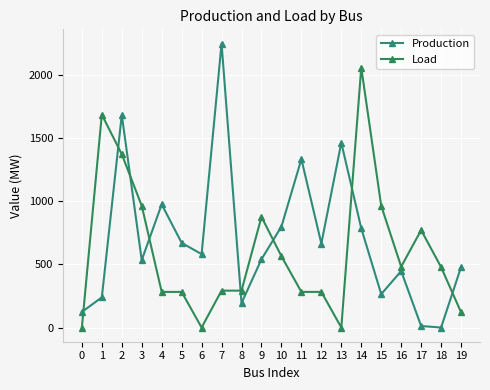

What is the greatest value displayed?

2250.6